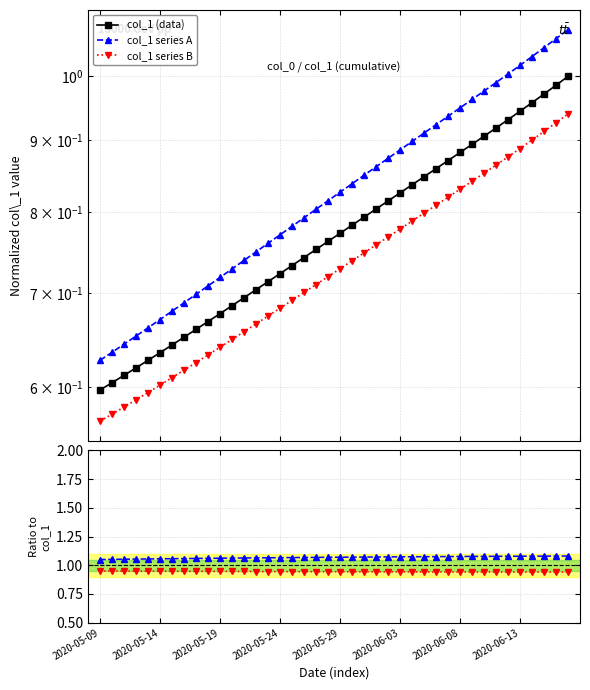

True or false: series A / data has more than 0 interior local peaks.

False